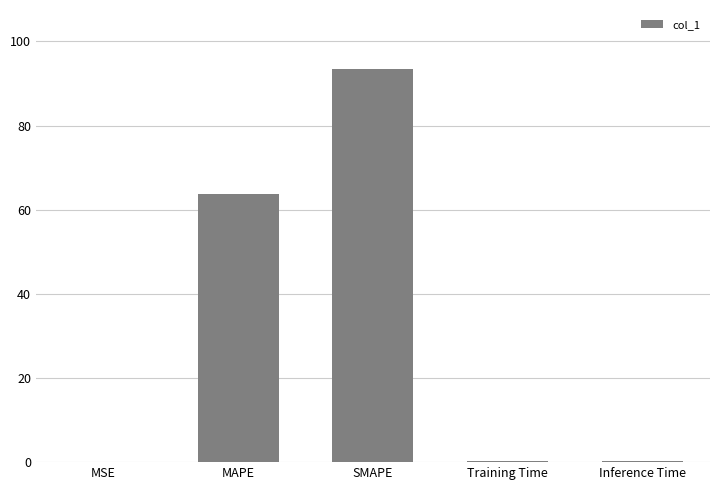

True or false: the data shows 26.0 at MAPE.

False